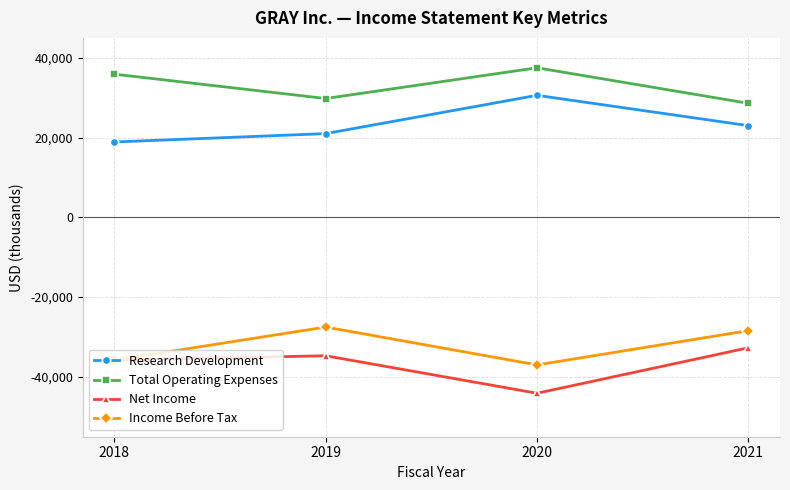

Reading left to right, extract all data points from this chart.

Research Development: 2018=18900	2019=21000	2020=30600	2021=23000
Total Operating Expenses: 2018=35900	2019=29800	2020=37500	2021=28600
Net Income: 2018=-35800	2019=-34700	2020=-44100	2021=-32700
Income Before Tax: 2018=-35800	2019=-27500	2020=-37000	2021=-28400